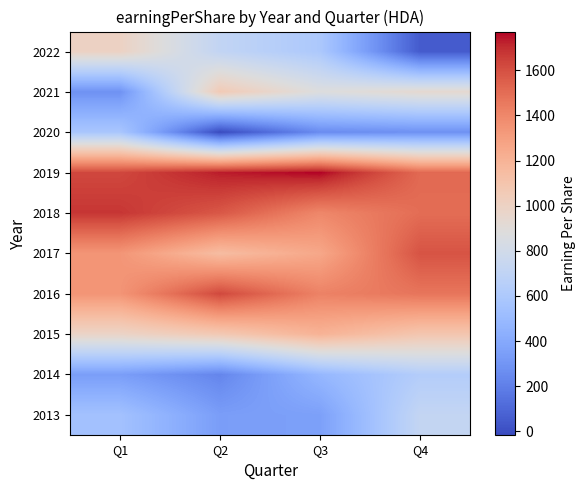

Between Q4 and Q1, which is larger?

Q4